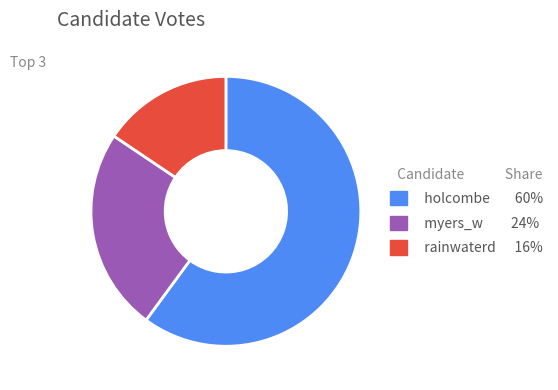

The myers_w slice represents 24% of the pie. True or false?

True